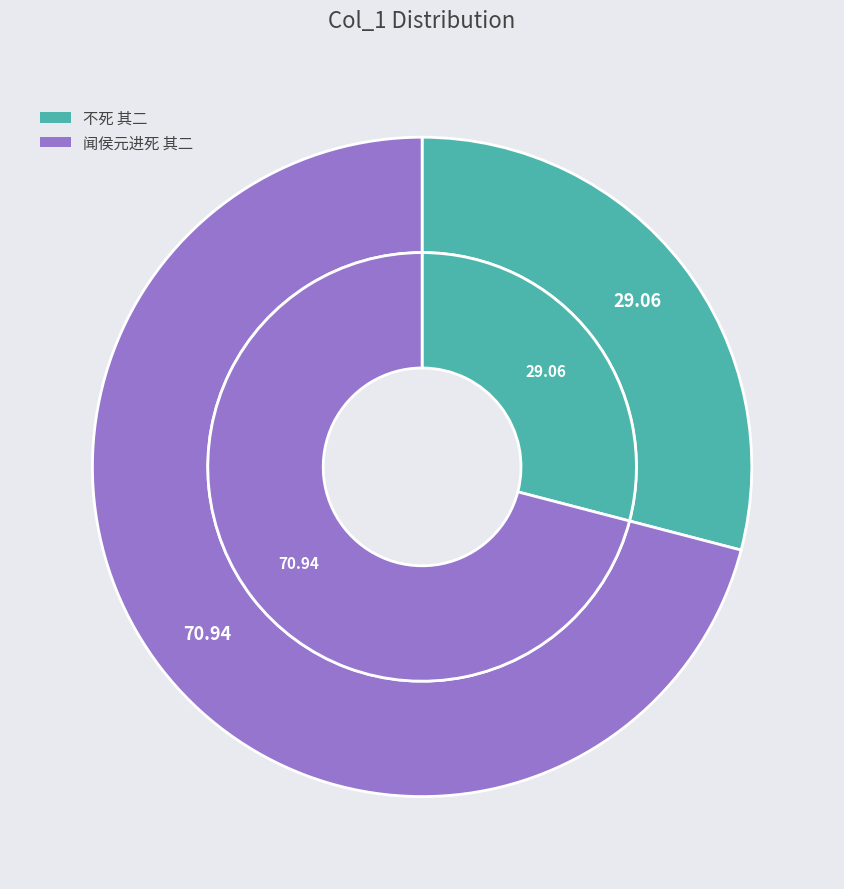

True or false: 闻侯元进死 其二 accounts for 71% of the total.

True